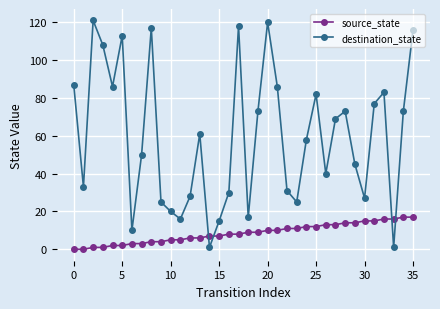

After their last crossing, which series has the higher values: destination_state or source_state?

destination_state